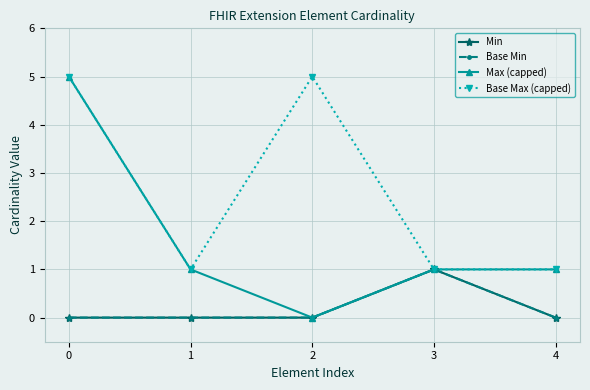

What is the difference between the Min values at 3 and 2?

1